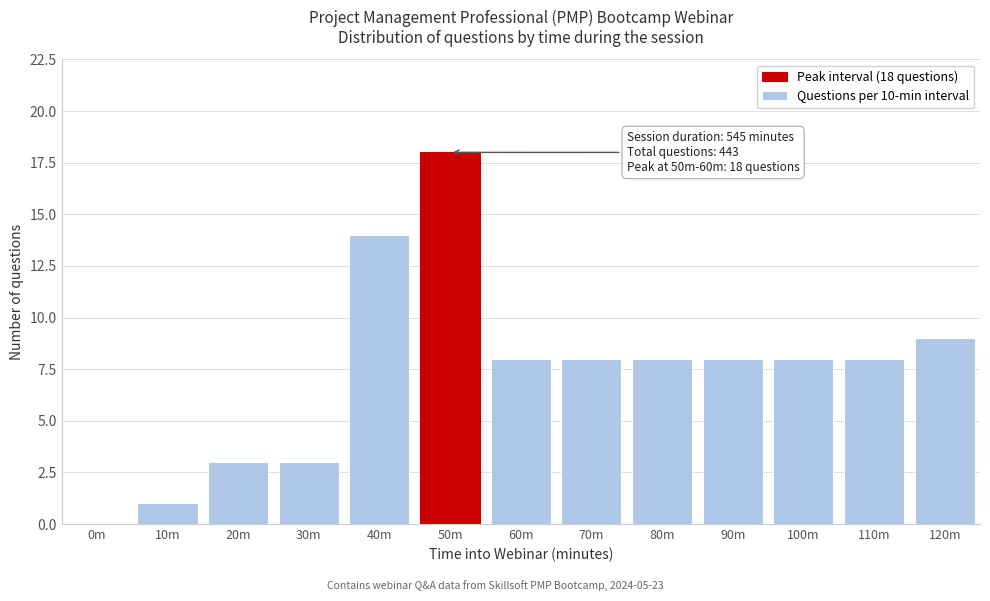

Reading left to right, what are all the values shown in this chart?

0m=0	10m=1	20m=3	30m=3	40m=14	50m=18	60m=8	70m=8	80m=8	90m=8	100m=8	110m=8	120m=9